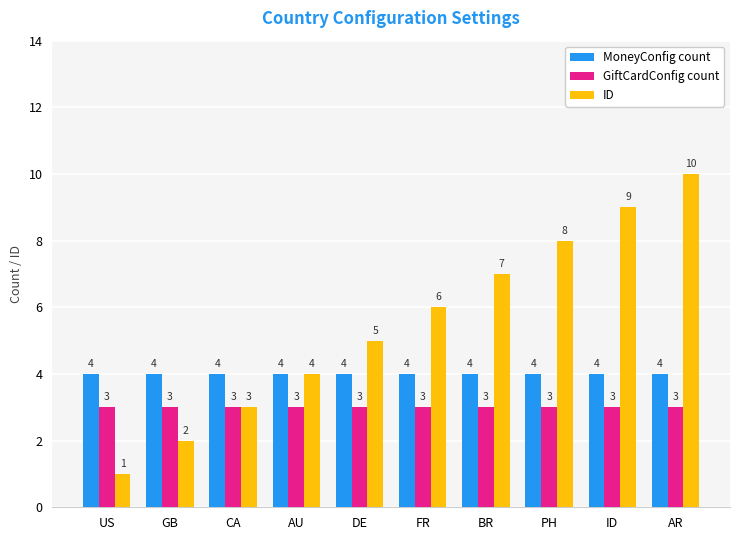

How many bars are there in each group?

3